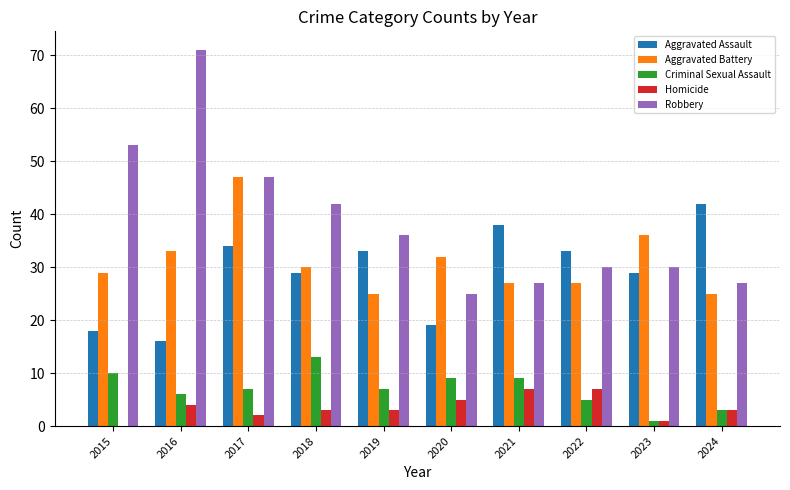

Where is Robbery nearest to the value 48?

2017